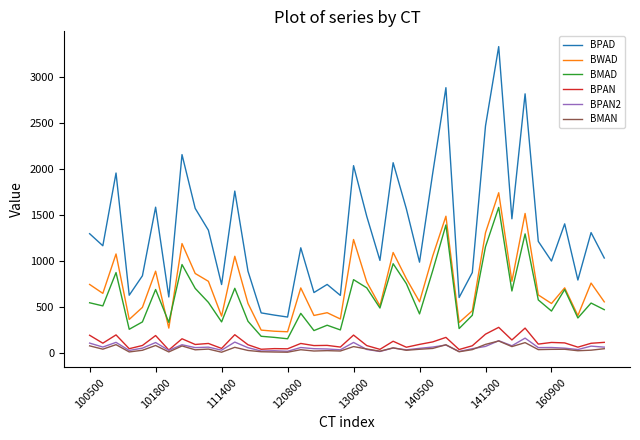

List the series in order of their peak value, lowest first.

BMAN, BPAN2, BPAN, BMAD, BWAD, BPAD